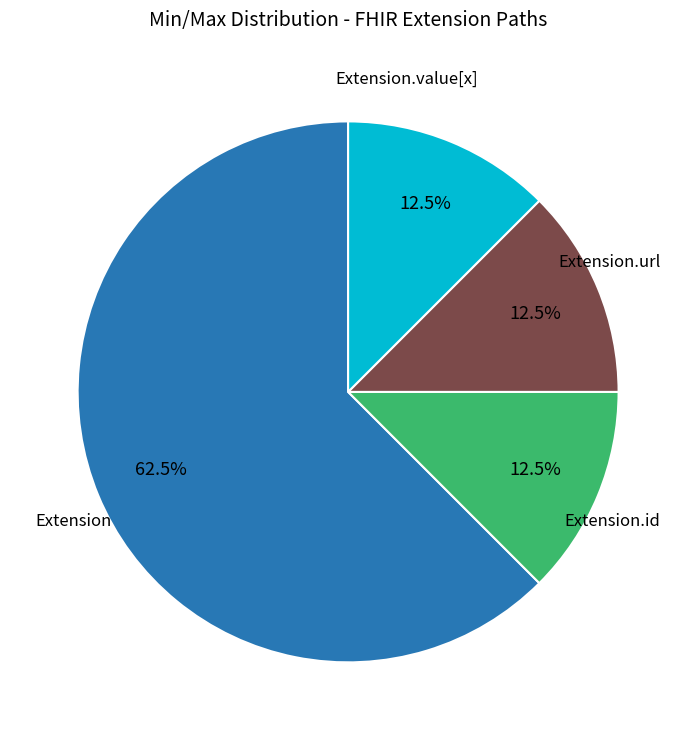

How many slices are in this pie chart?

4